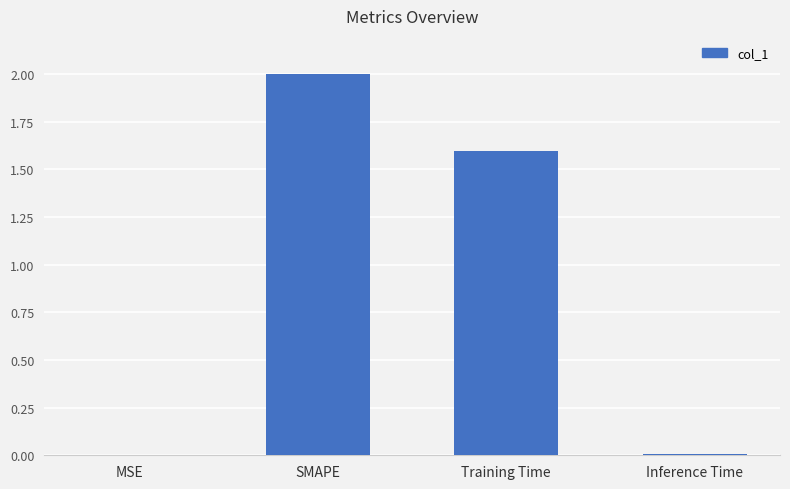

At which category does the chart reach its peak across all series?

SMAPE